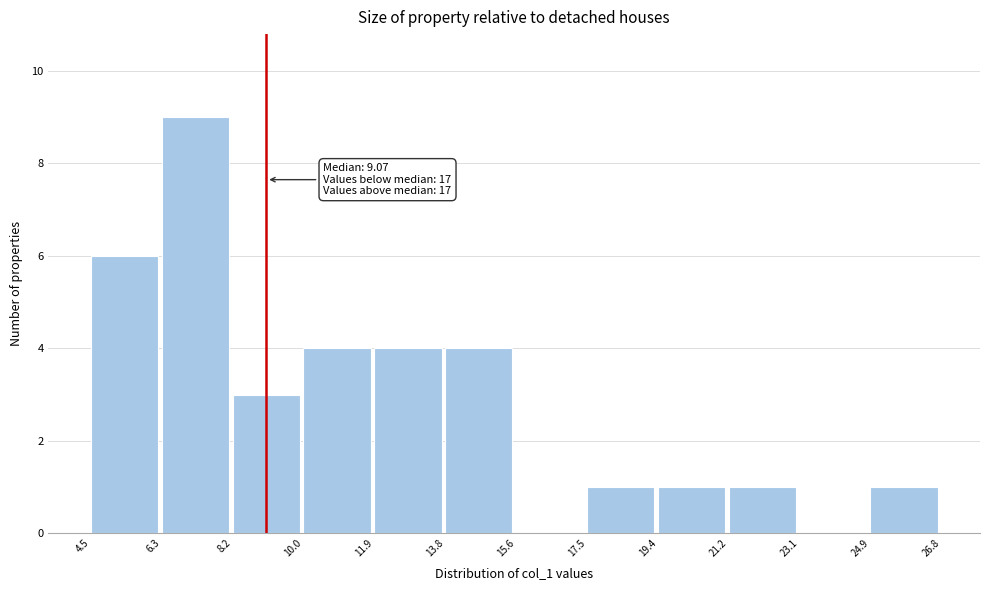

Over which range of the x-axis is the bar tallest?

6.3 to 8.2